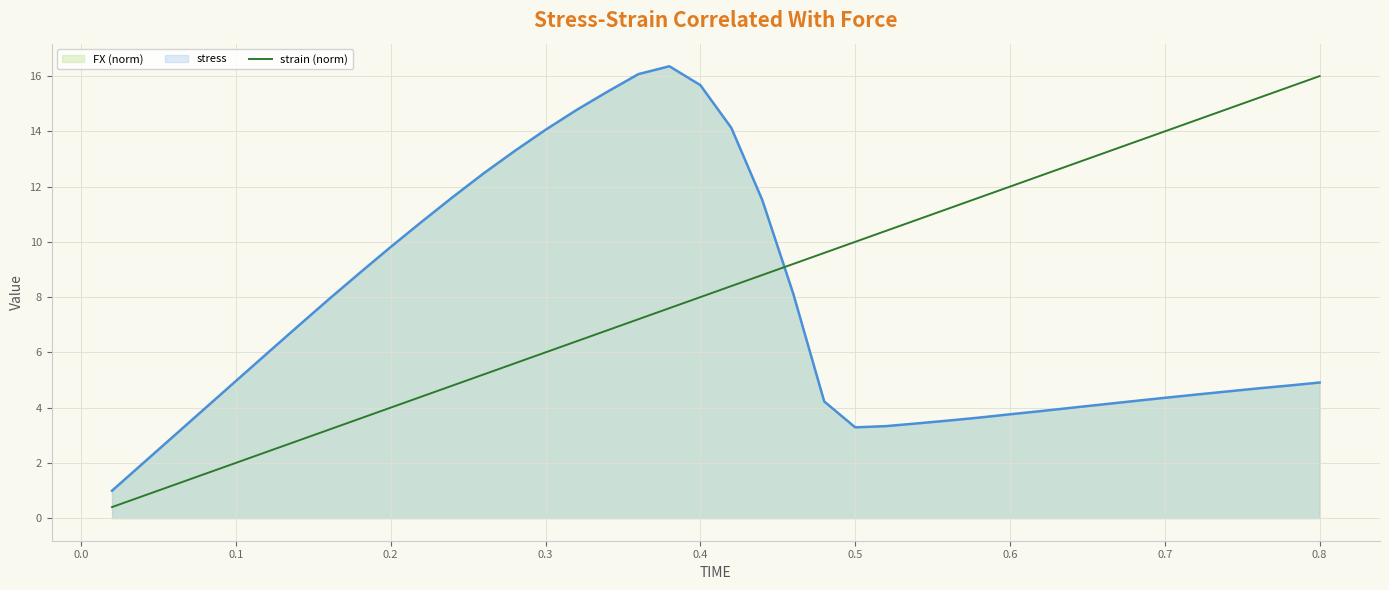

Which category has the highest value in the strain (norm) series?

0.8